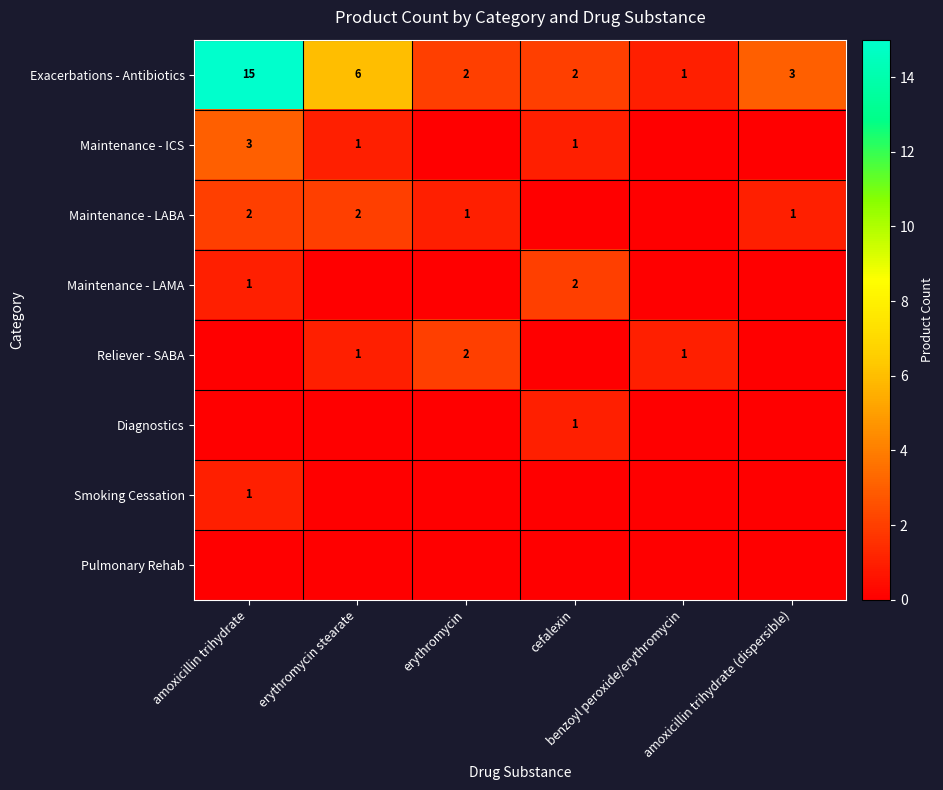

What is the sum of all Exacerbations - Antibiotics values?

29